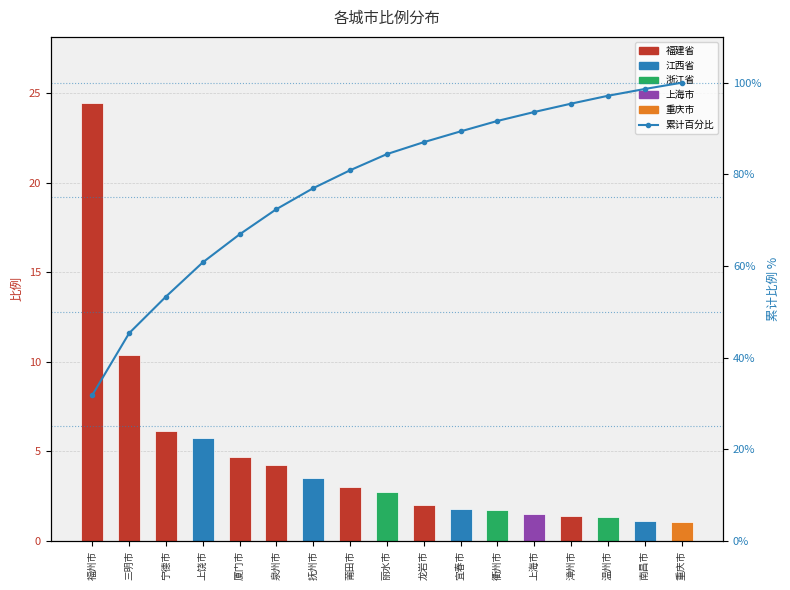

List the series in order of their peak value, highest first.

累计百分比, 比例